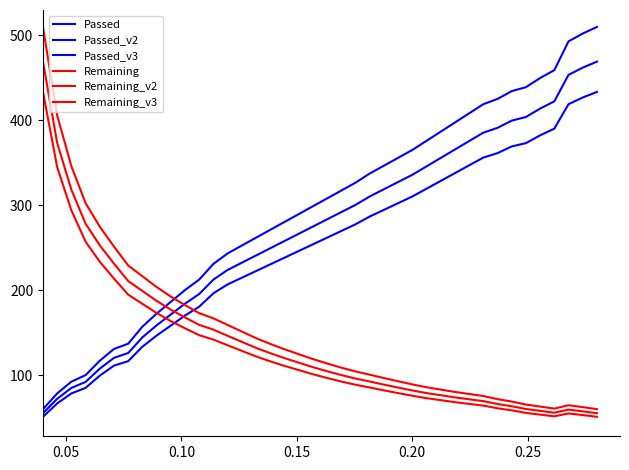

Which series has the largest range (max minus min)?

Passed